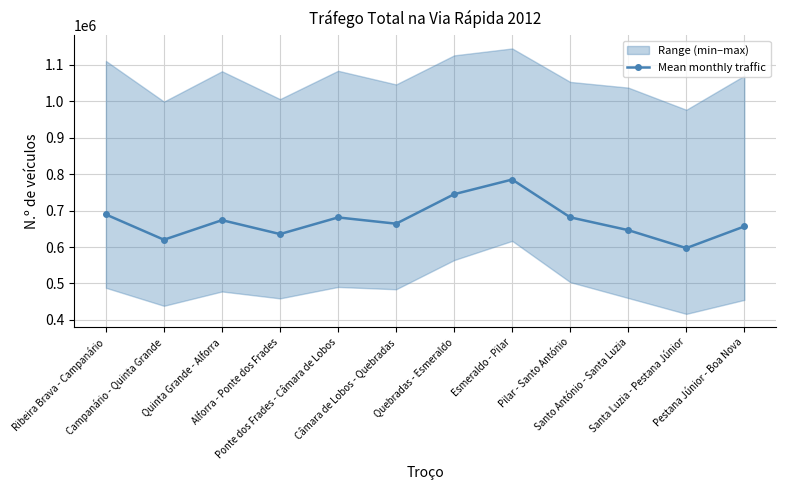

How many points are higher than both their immediate neighbors (excluding endpoints)?

3